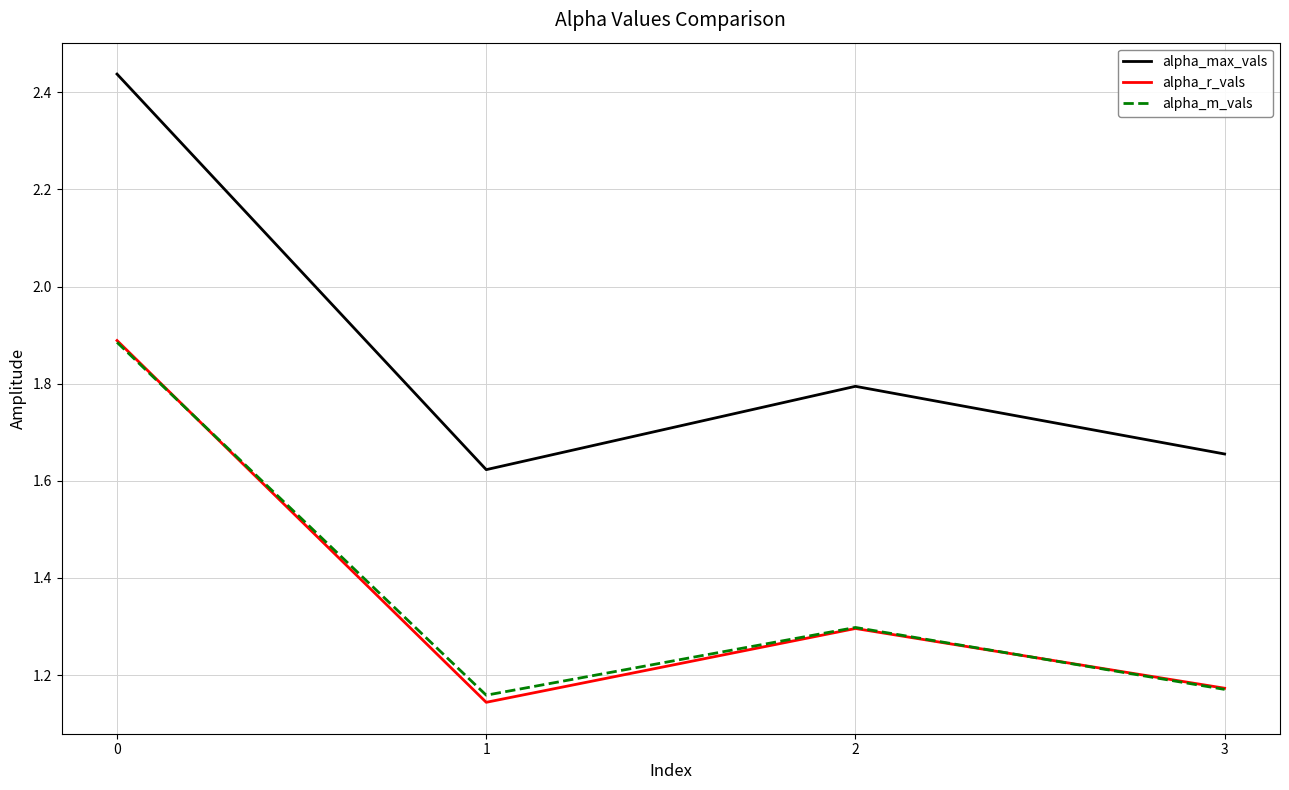

Which series has the largest range (max minus min)?

alpha_max_vals